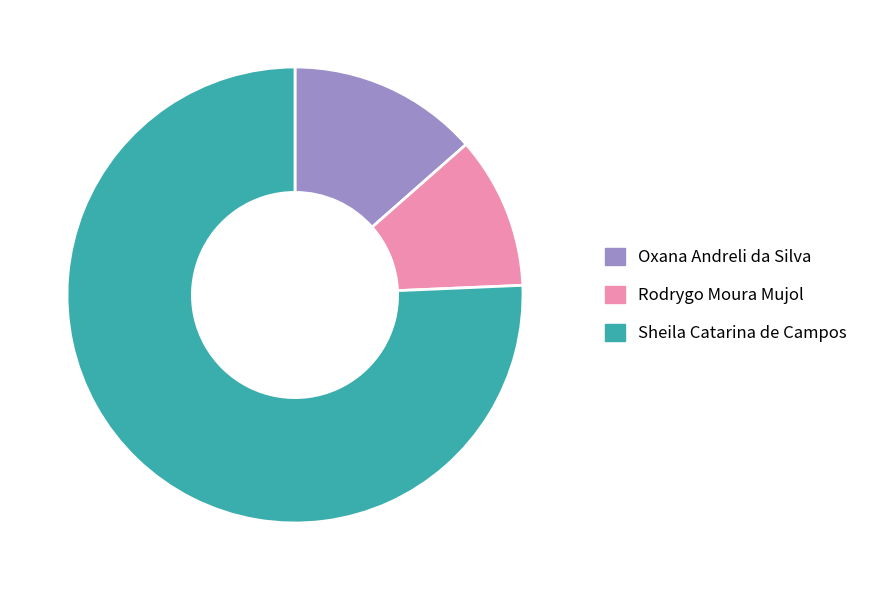

How many slices are in this pie chart?

3